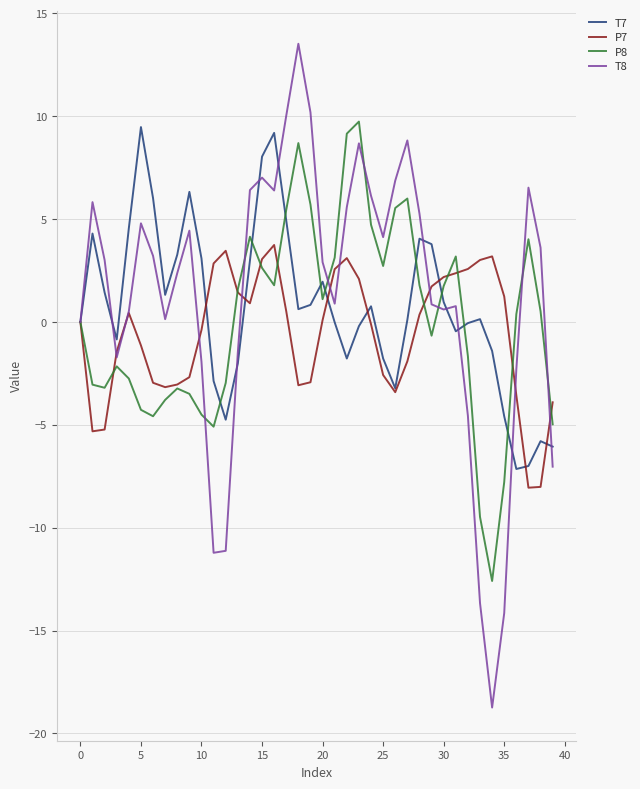

What is the minimum value for T8?

-18.7